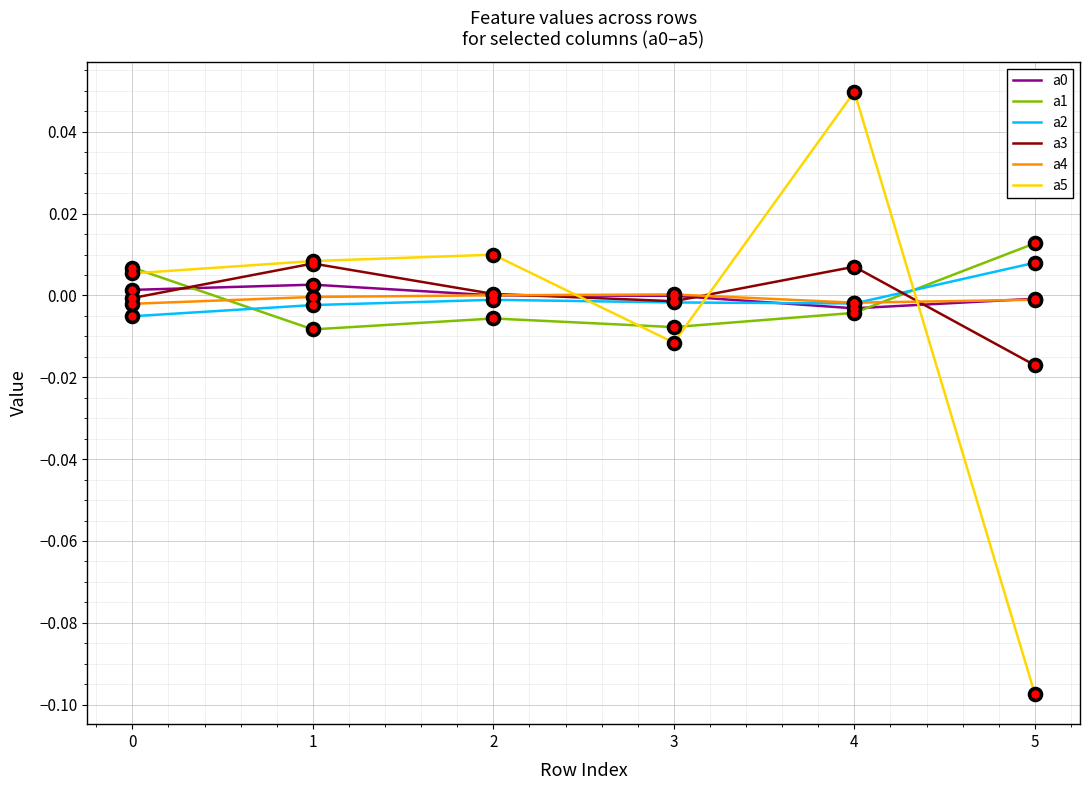

True or false: a2 and a5 intersect in this chart.

True